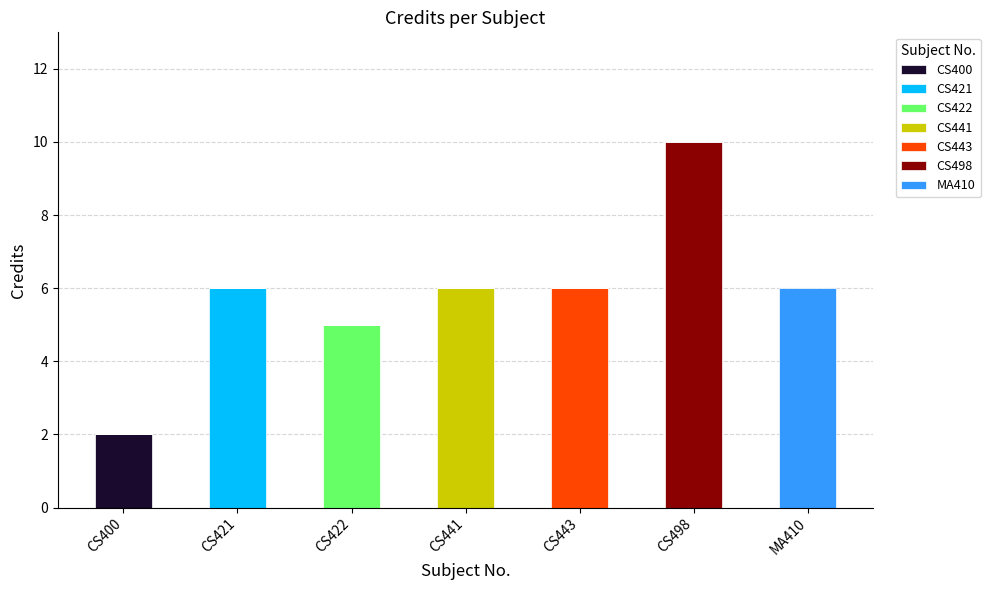

At which category is the sum across all series the highest?

CS498